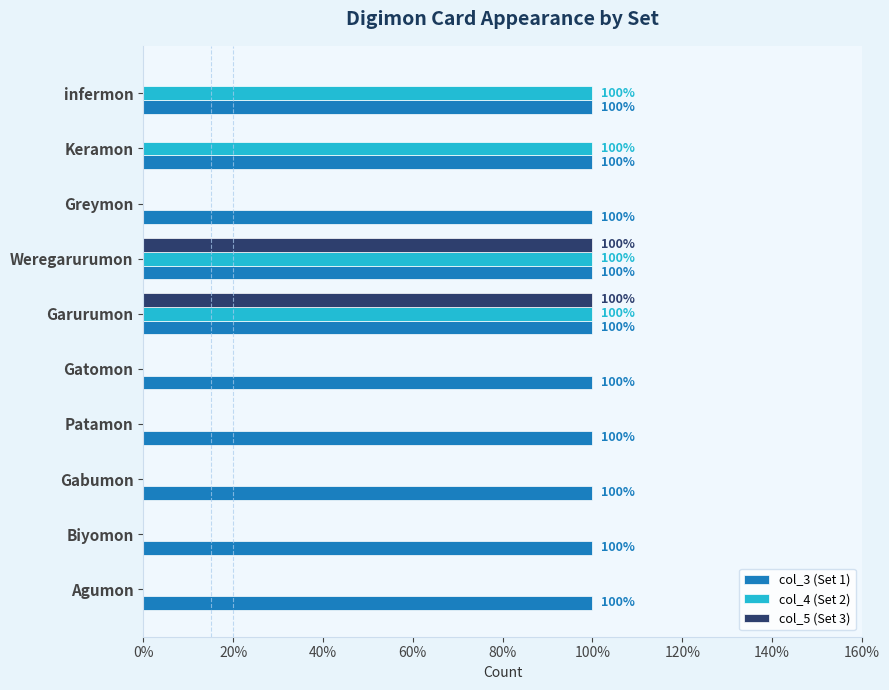

What are all the series names shown in the legend?

col_3 (Set 1), col_4 (Set 2), col_5 (Set 3)